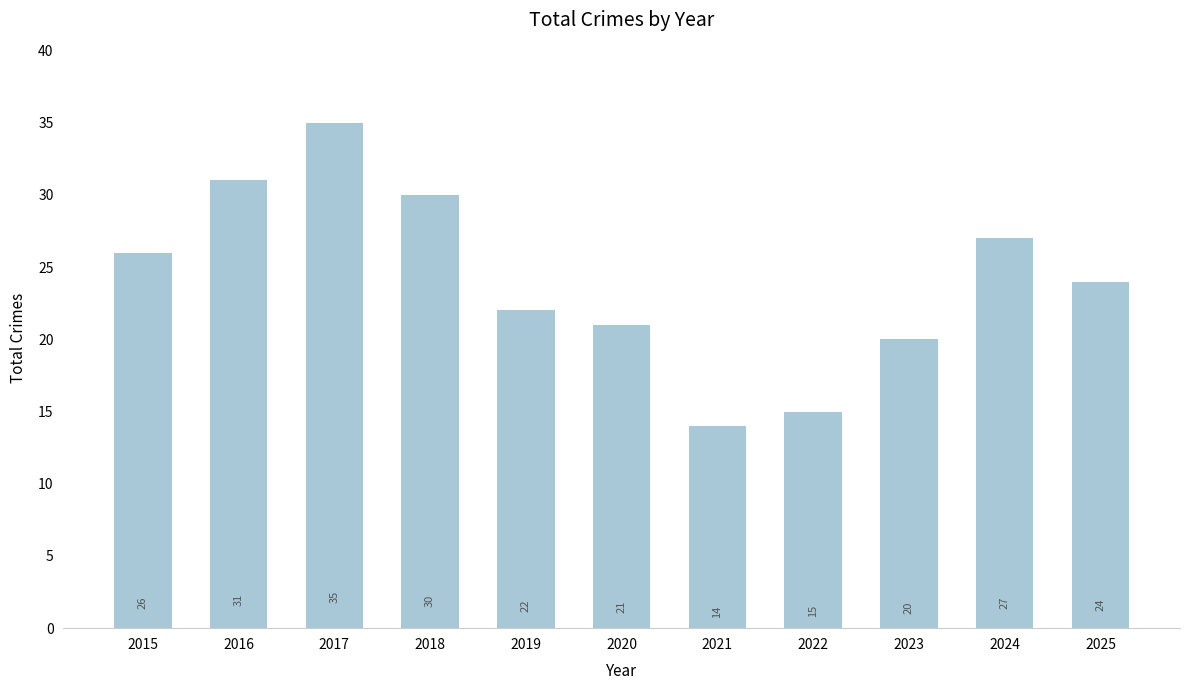

What is the ratio of the value at 2018 to the value at 2017?

0.9